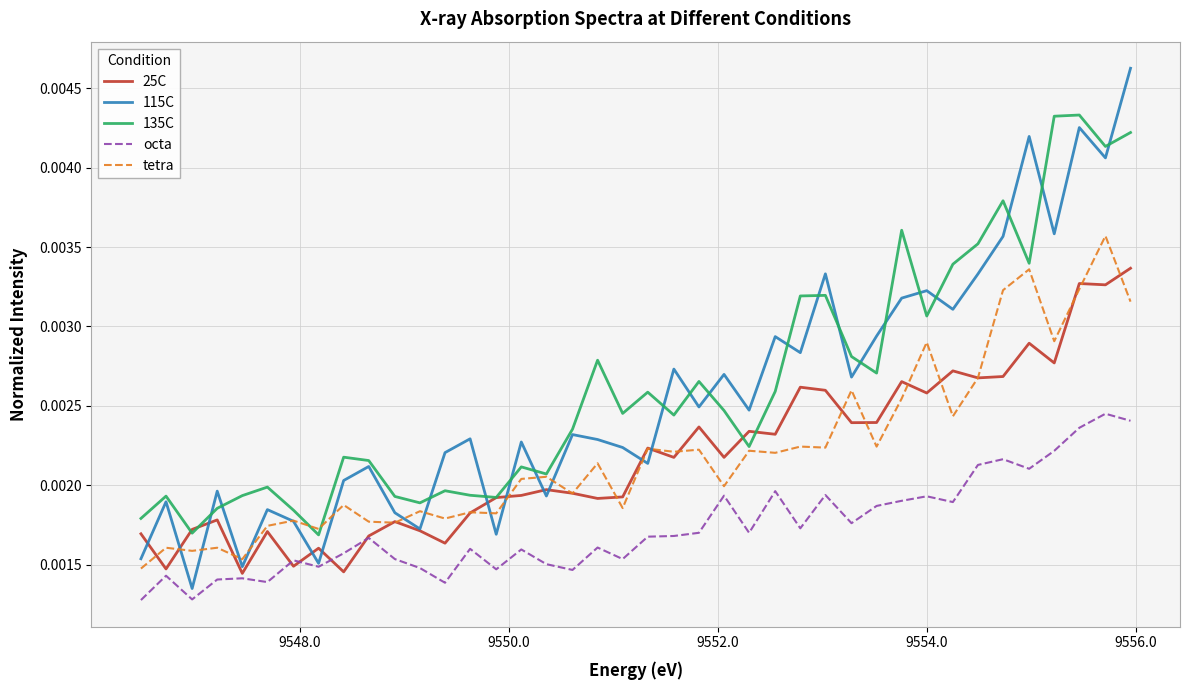

Which series has the widest spread of values?

115C